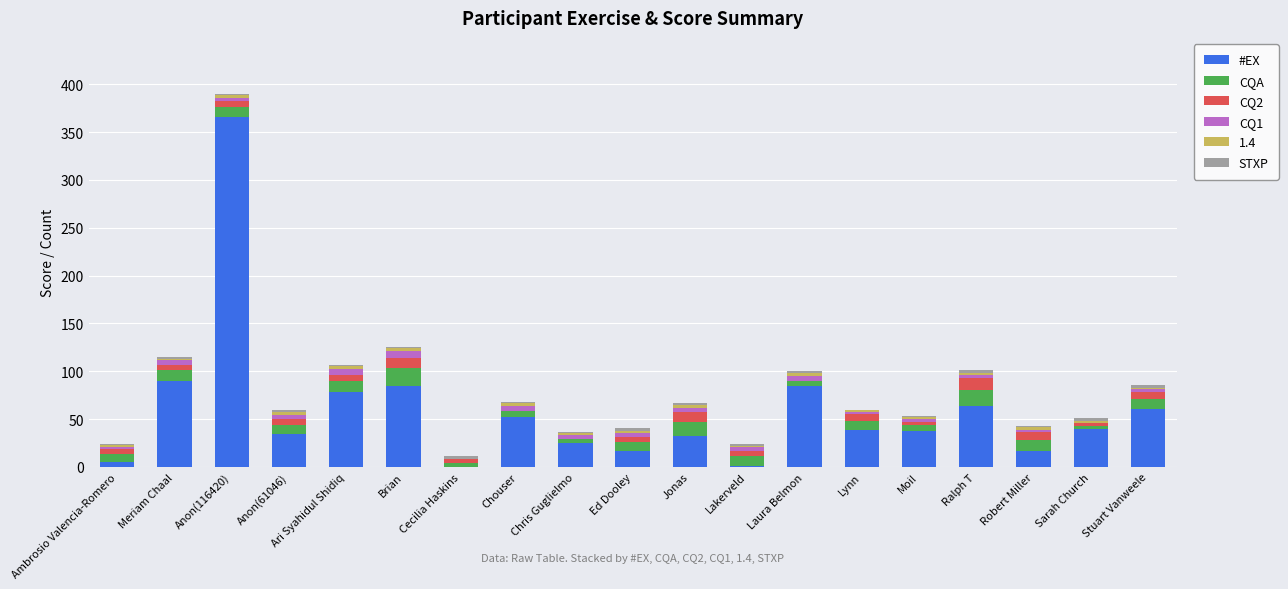

The value of #EX at Brian is 85. True or false?

True